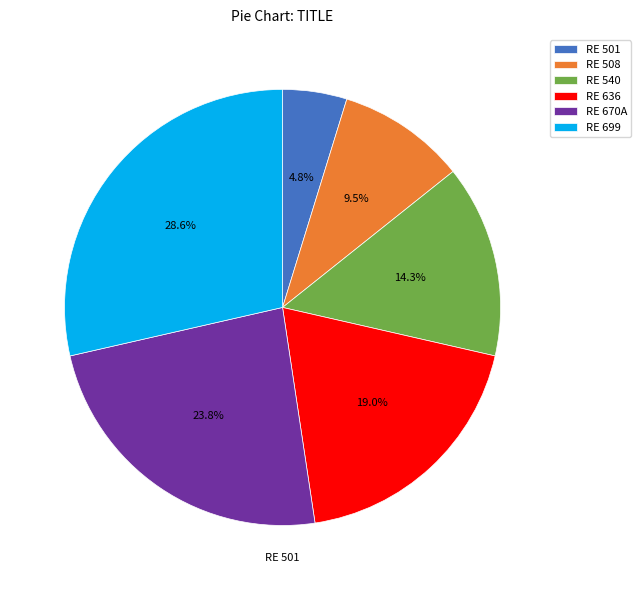

How many slices are in this pie chart?

6